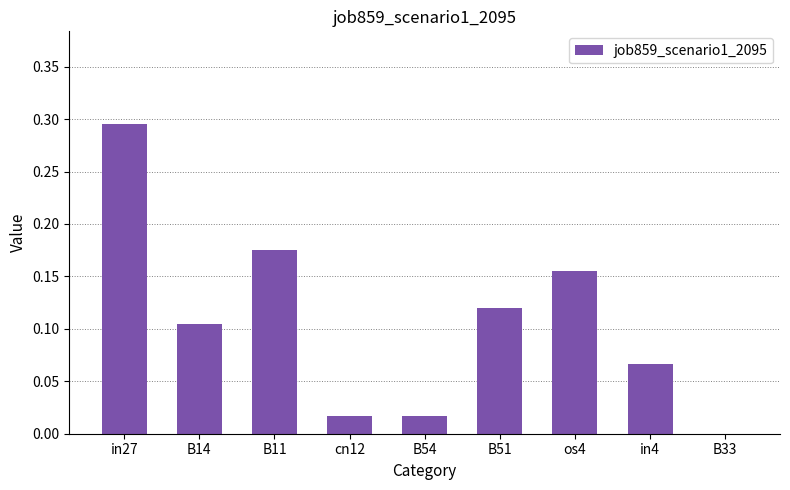

At which category does the chart reach its peak across all series?

in27